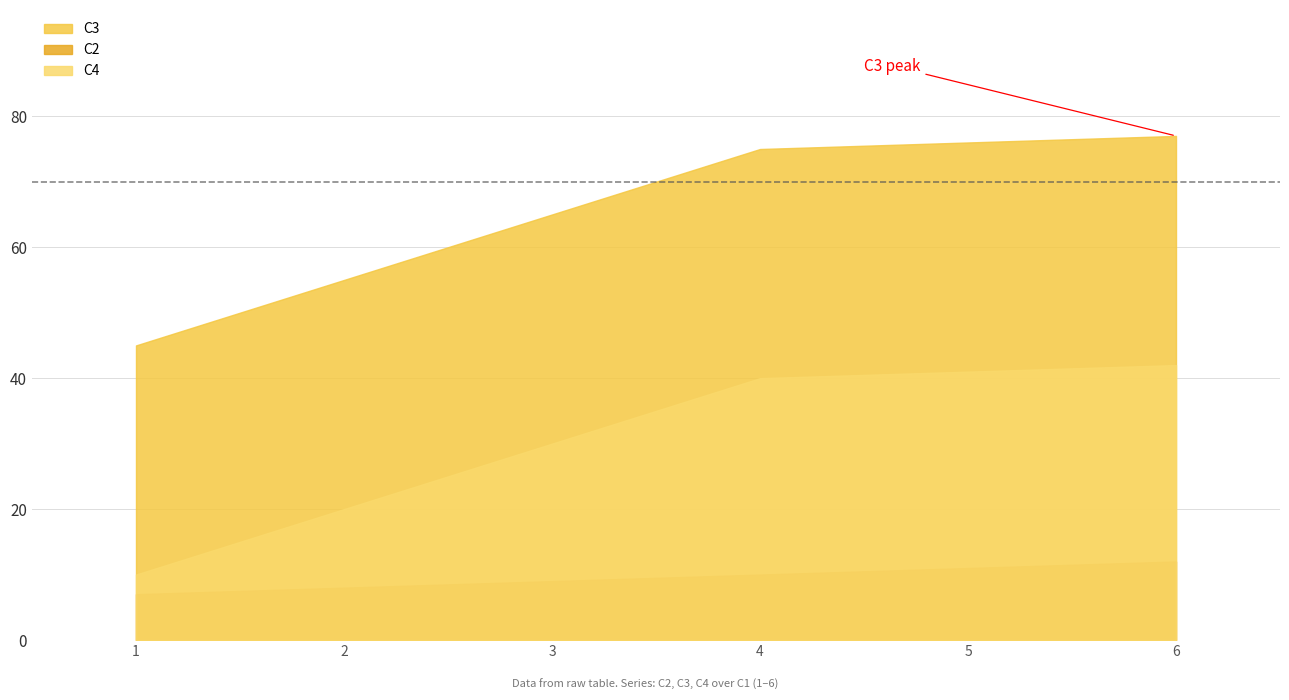

How many values in the C2 series are below 10?

3